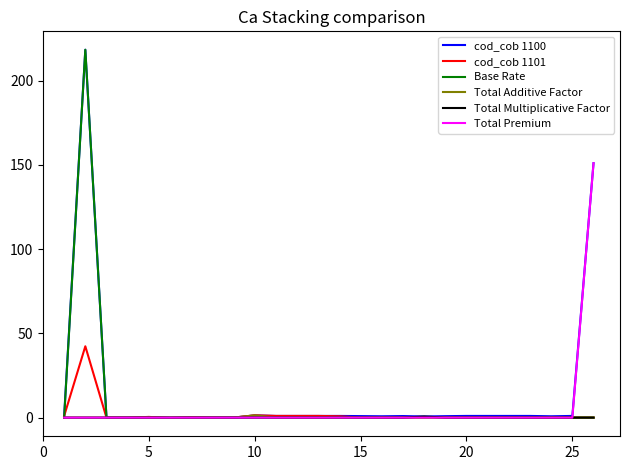

What is the maximum value for Total Premium?

151.0